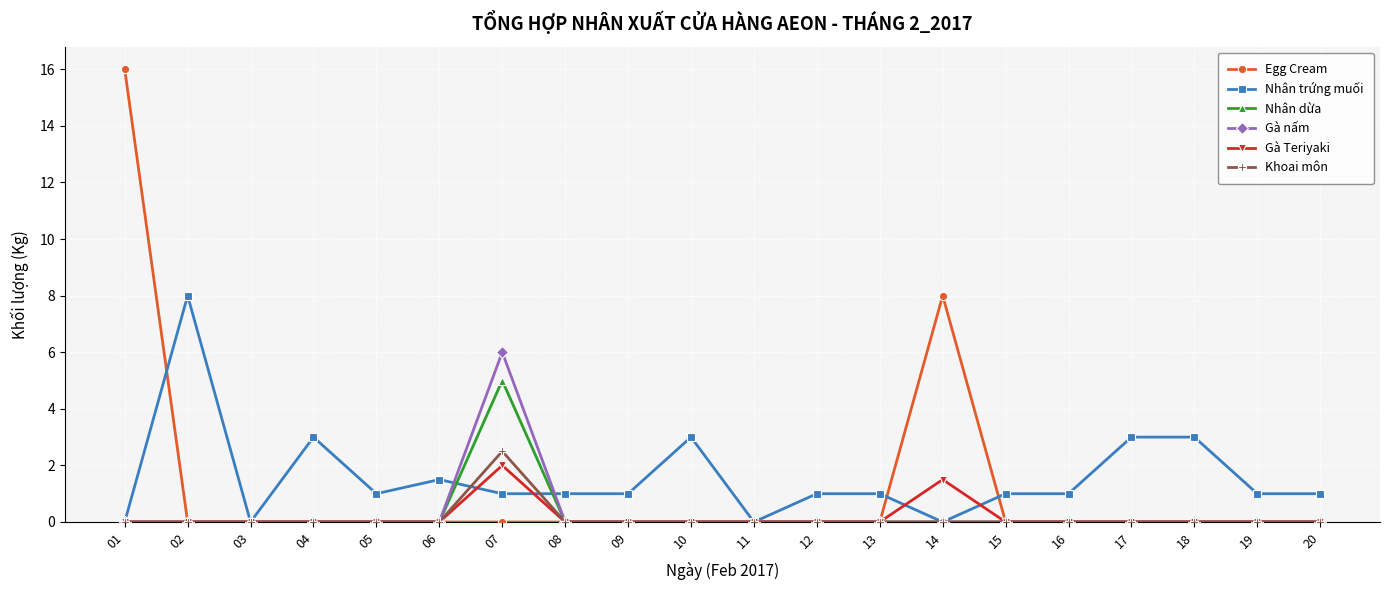

What is the difference between the Nhân trứng muối values at 14 and 16?

1.0